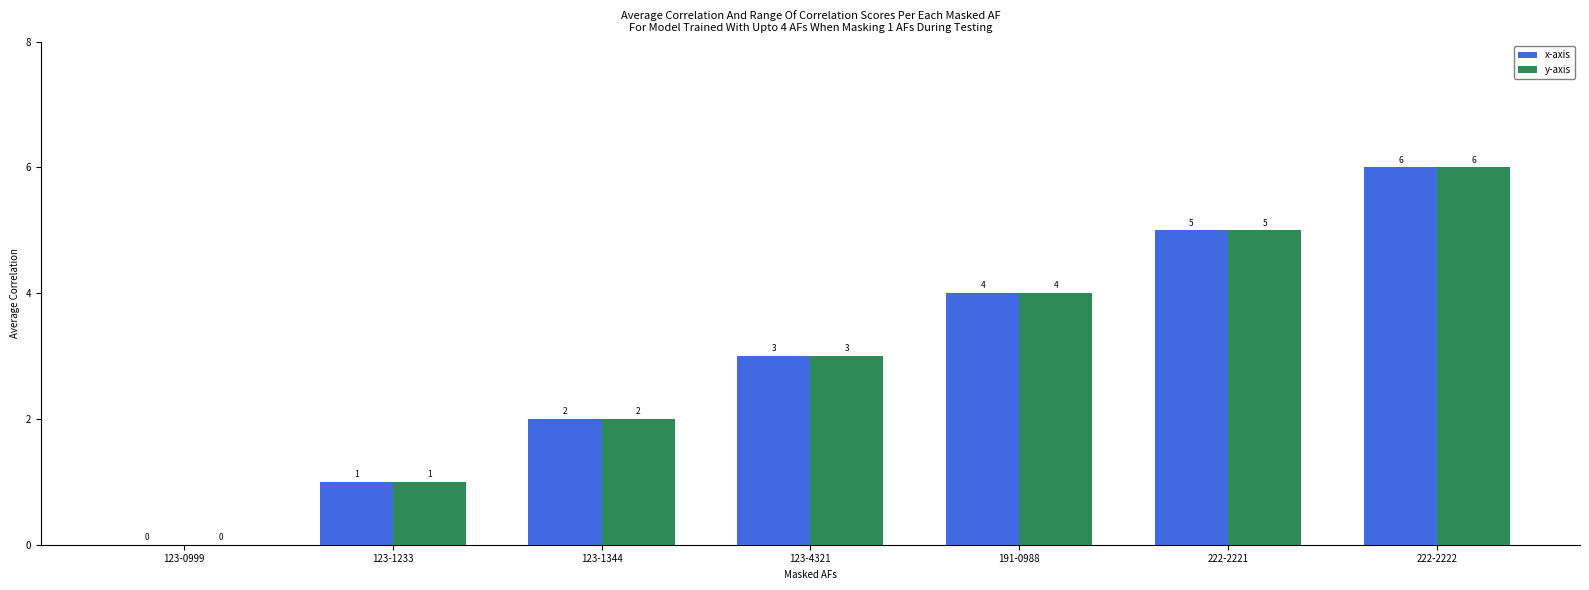

What is the sum of the x-axis values at 222-2222 and 123-4321?

9